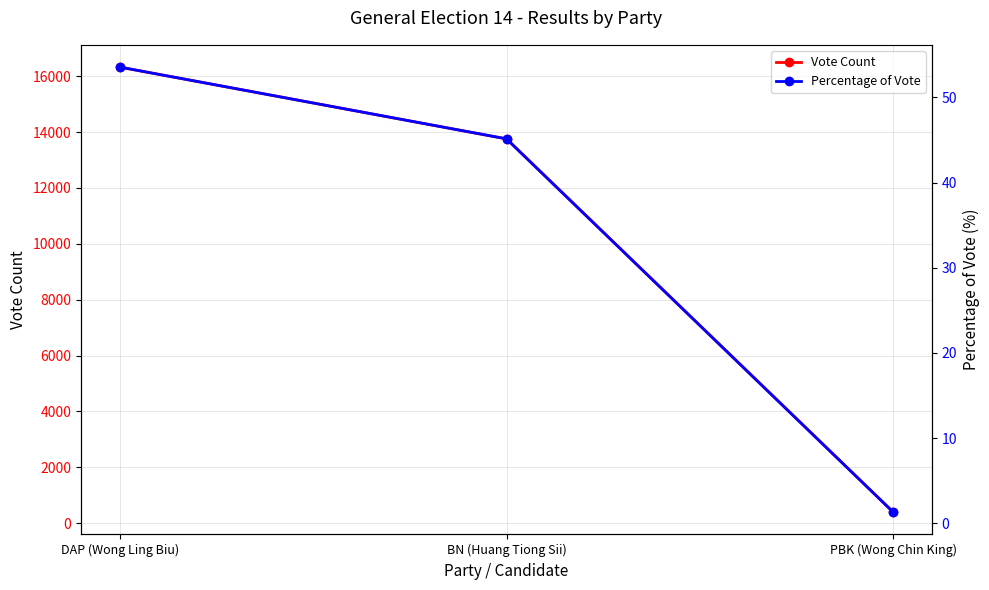

Where does the Percentage of Vote series first go above 45?

DAP (Wong Ling Biu)